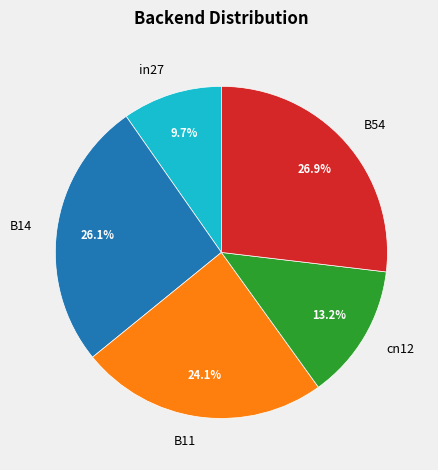

To the nearest percent, what is the combined percentage of B14 and B11?

50%